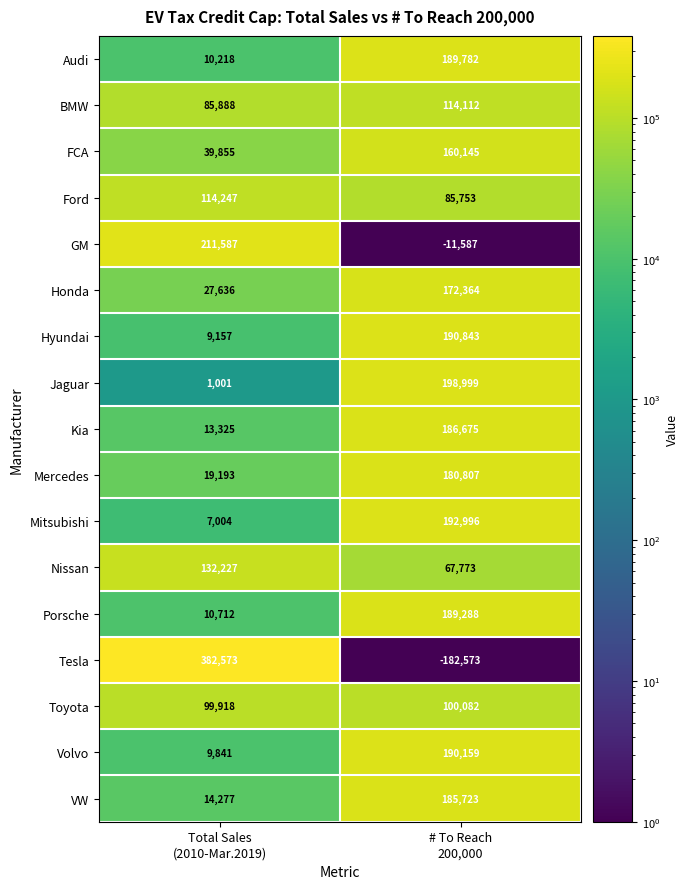

What is the difference between the maximum and minimum values in the VW series?

171446